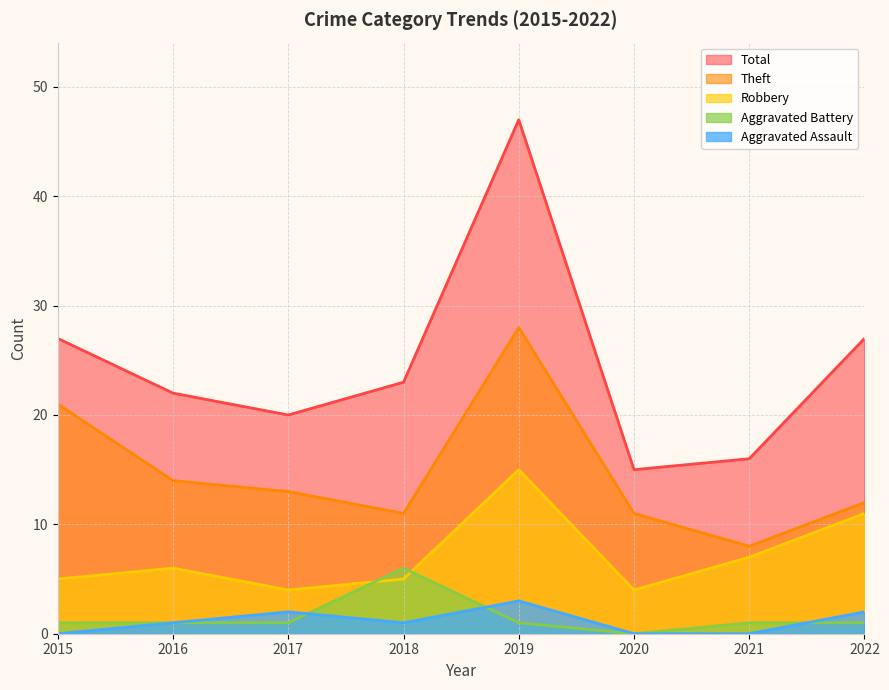

Which has a higher value, 2020 or 2018?

2018